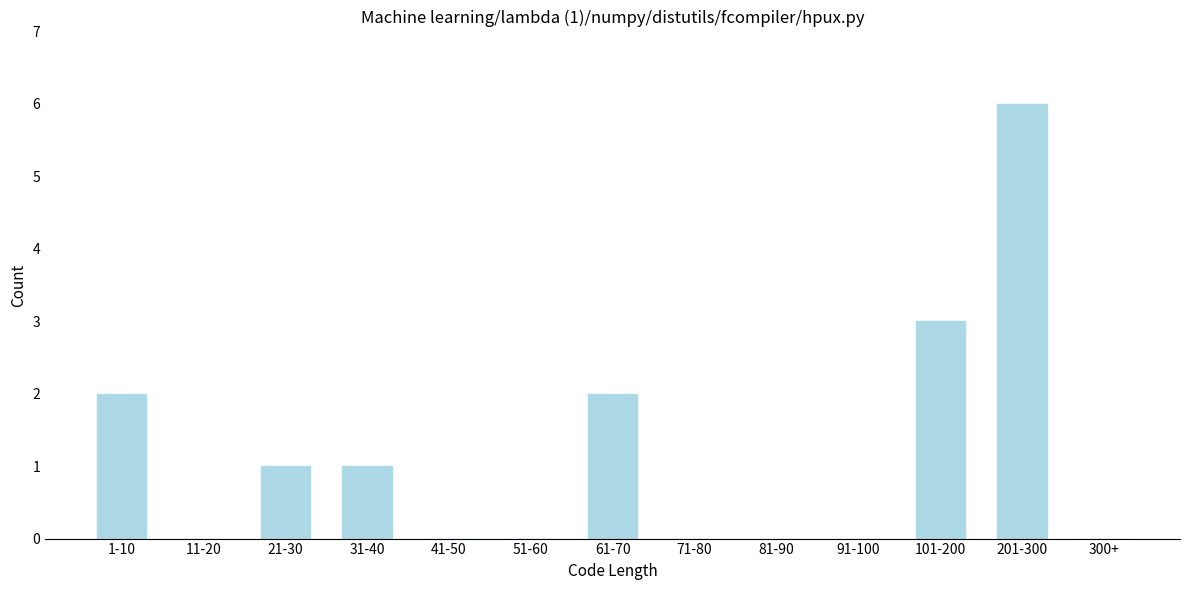

Reading left to right, list all the values displayed in this chart.

1-10=2	11-20=0	21-30=1	31-40=1	41-50=0	51-60=0	61-70=2	71-80=0	81-90=0	91-100=0	101-200=3	201-300=6	300+=0